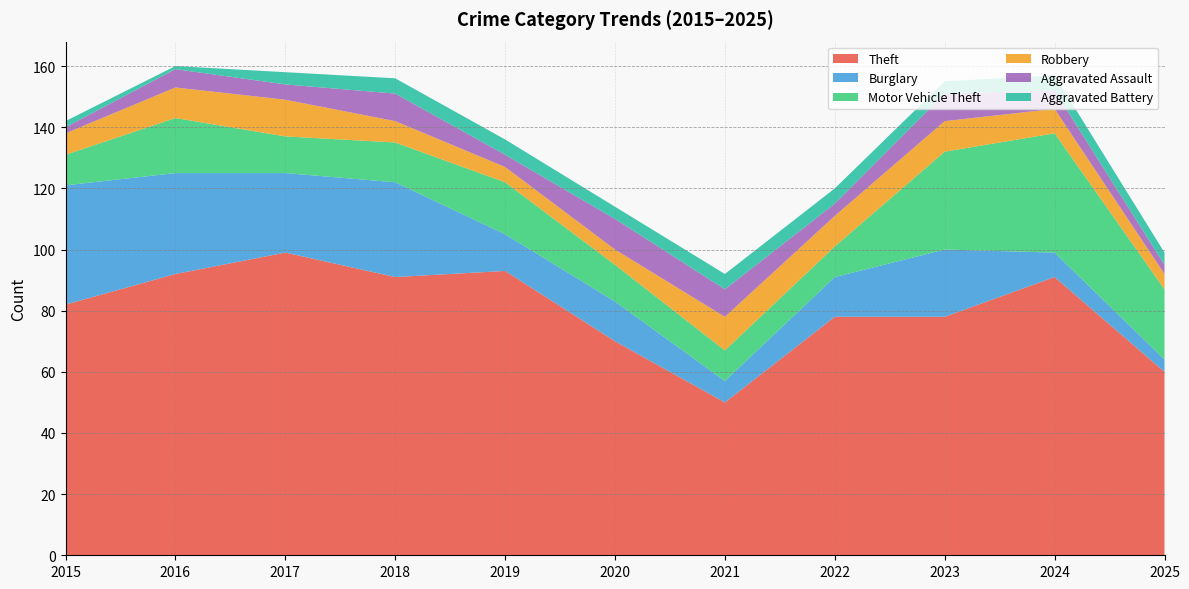

Reading right to left, extract all data points from this chart.

Theft: 2025=60	2024=91	2023=78	2022=78	2021=50	2020=70	2019=93	2018=91	2017=99	2016=92	2015=82
Burglary: 2025=4	2024=8	2023=22	2022=13	2021=7	2020=13	2019=12	2018=31	2017=26	2016=33	2015=39
Motor Vehicle Theft: 2025=23	2024=39	2023=32	2022=10	2021=10	2020=12	2019=17	2018=13	2017=12	2016=18	2015=10
Robbery: 2025=5	2024=8	2023=10	2022=10	2021=11	2020=5	2019=5	2018=7	2017=12	2016=10	2015=7
Aggravated Assault: 2025=3	2024=6	2023=9	2022=4	2021=9	2020=10	2019=4	2018=9	2017=5	2016=6	2015=2
Aggravated Battery: 2025=4	2024=5	2023=4	2022=5	2021=5	2020=4	2019=5	2018=5	2017=4	2016=1	2015=2